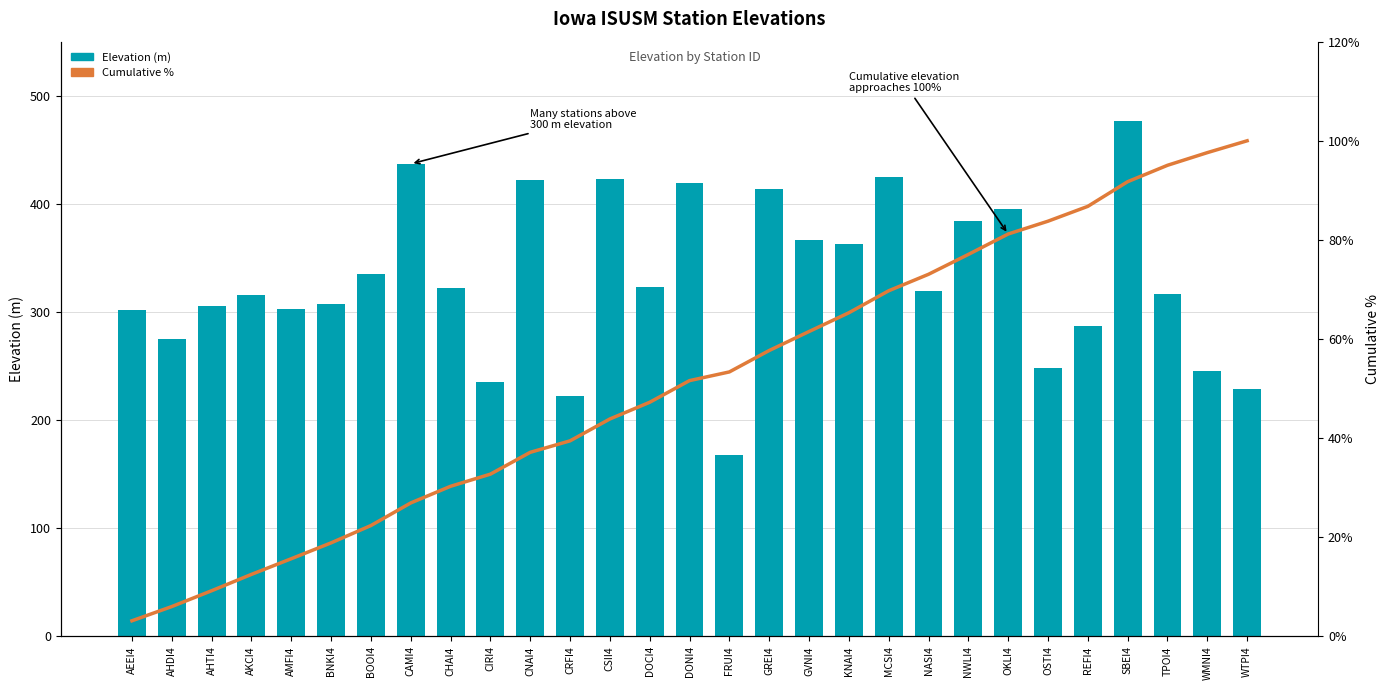

Which series has the largest total across all categories?

Elevation (m)